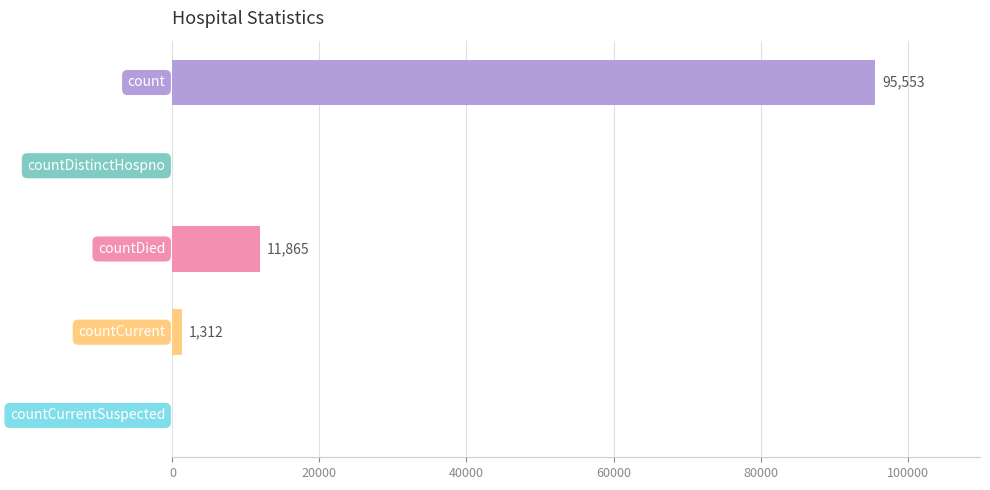

What is the greatest value displayed?

95553